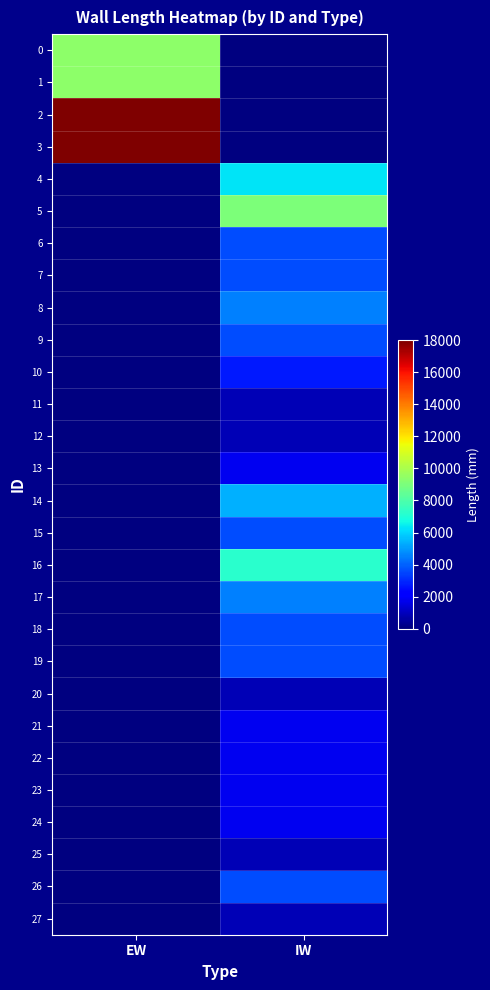

Rank the series at IW from lowest to highest value.

0, 1, 2, 3, 11, 12, 20, 25, 27, 13, 21, 22, 23, 24, 10, 6, 7, 9, 15, 18, 19, 26, 8, 17, 14, 4, 16, 5